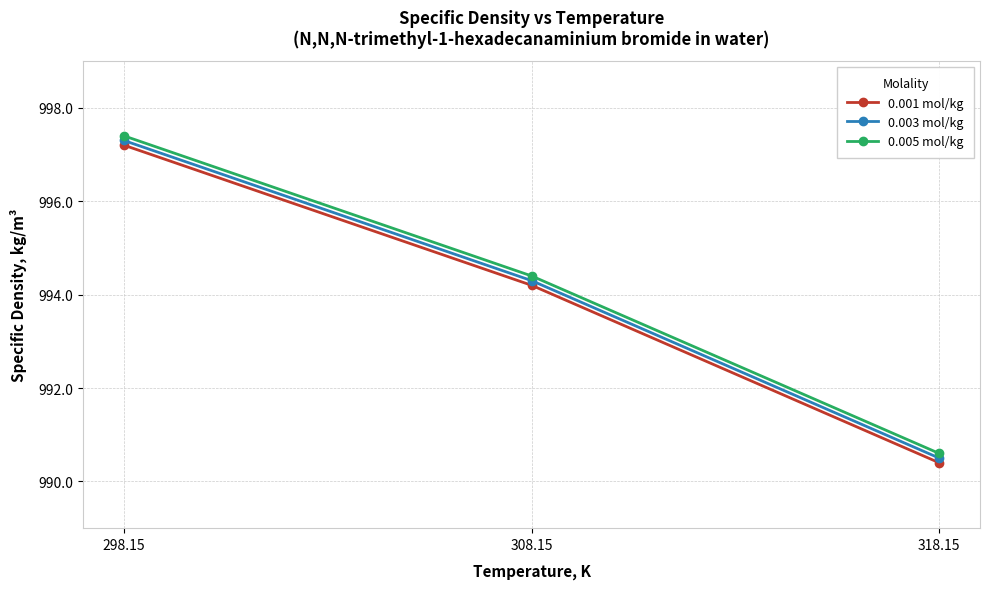

What are all the series names shown in the legend?

0.001 mol/kg, 0.003 mol/kg, 0.005 mol/kg